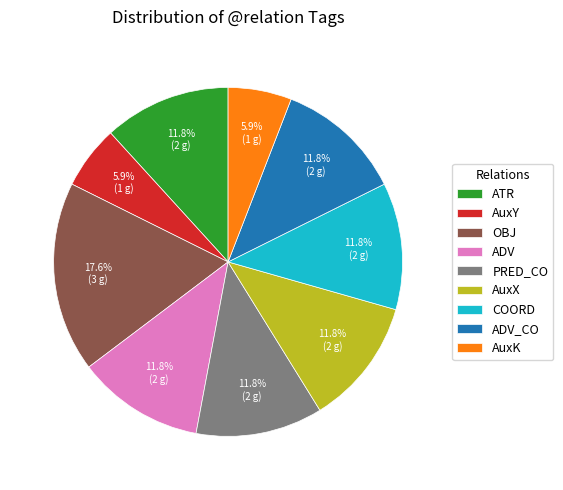

To the nearest percent, what portion does ATR represent?

12%